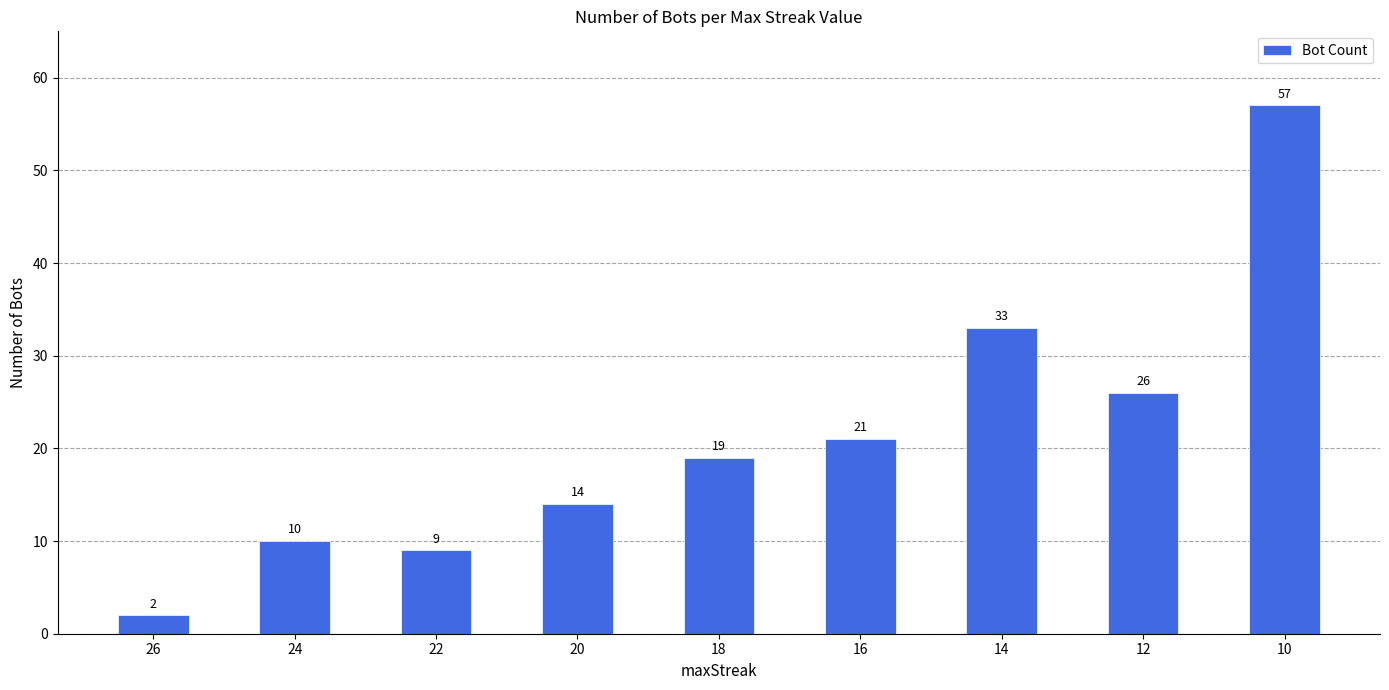

What is the change in value from 22 to 16?

+12